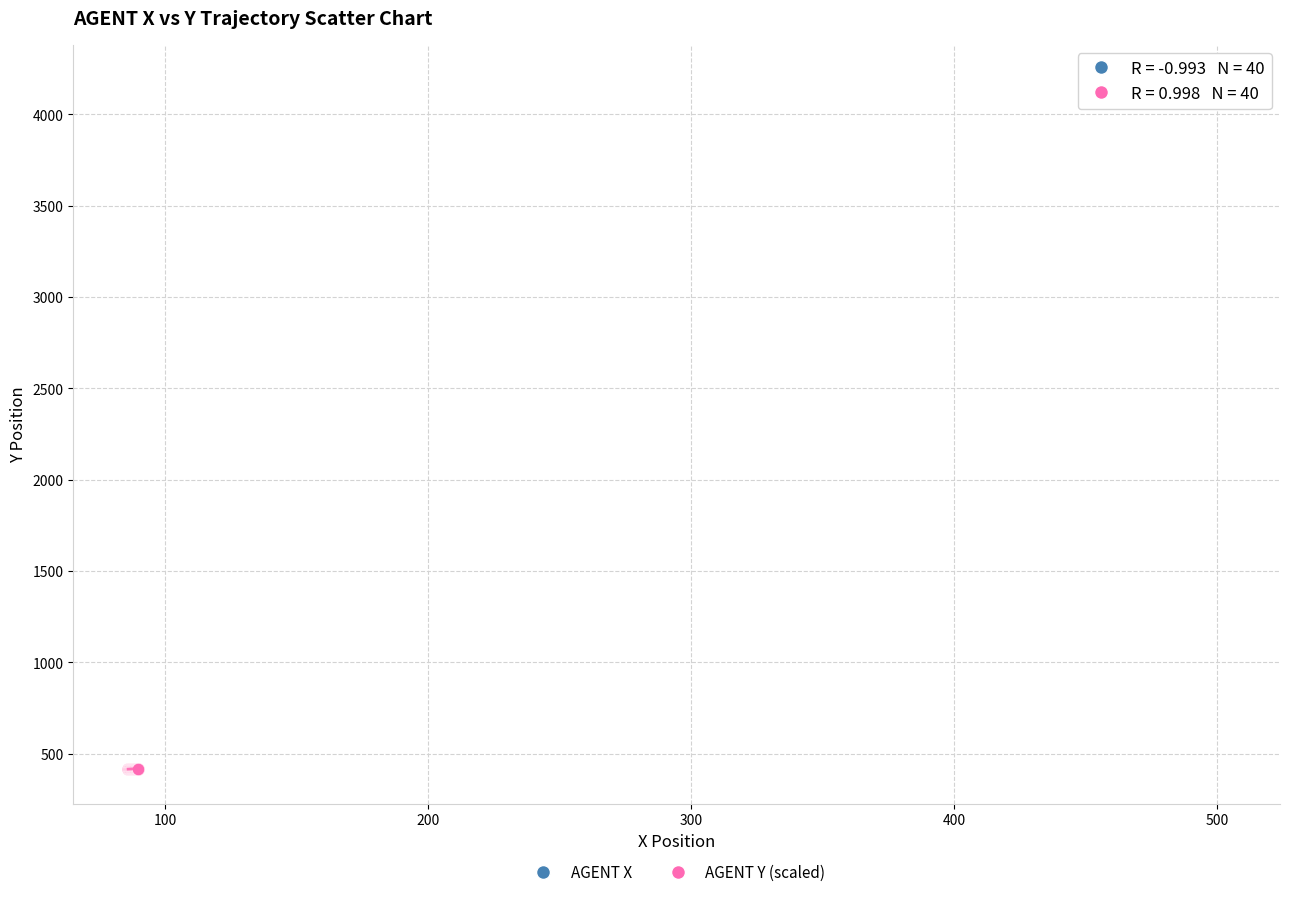

Which series contains the lowest Y value?

AGENT Y (scaled)